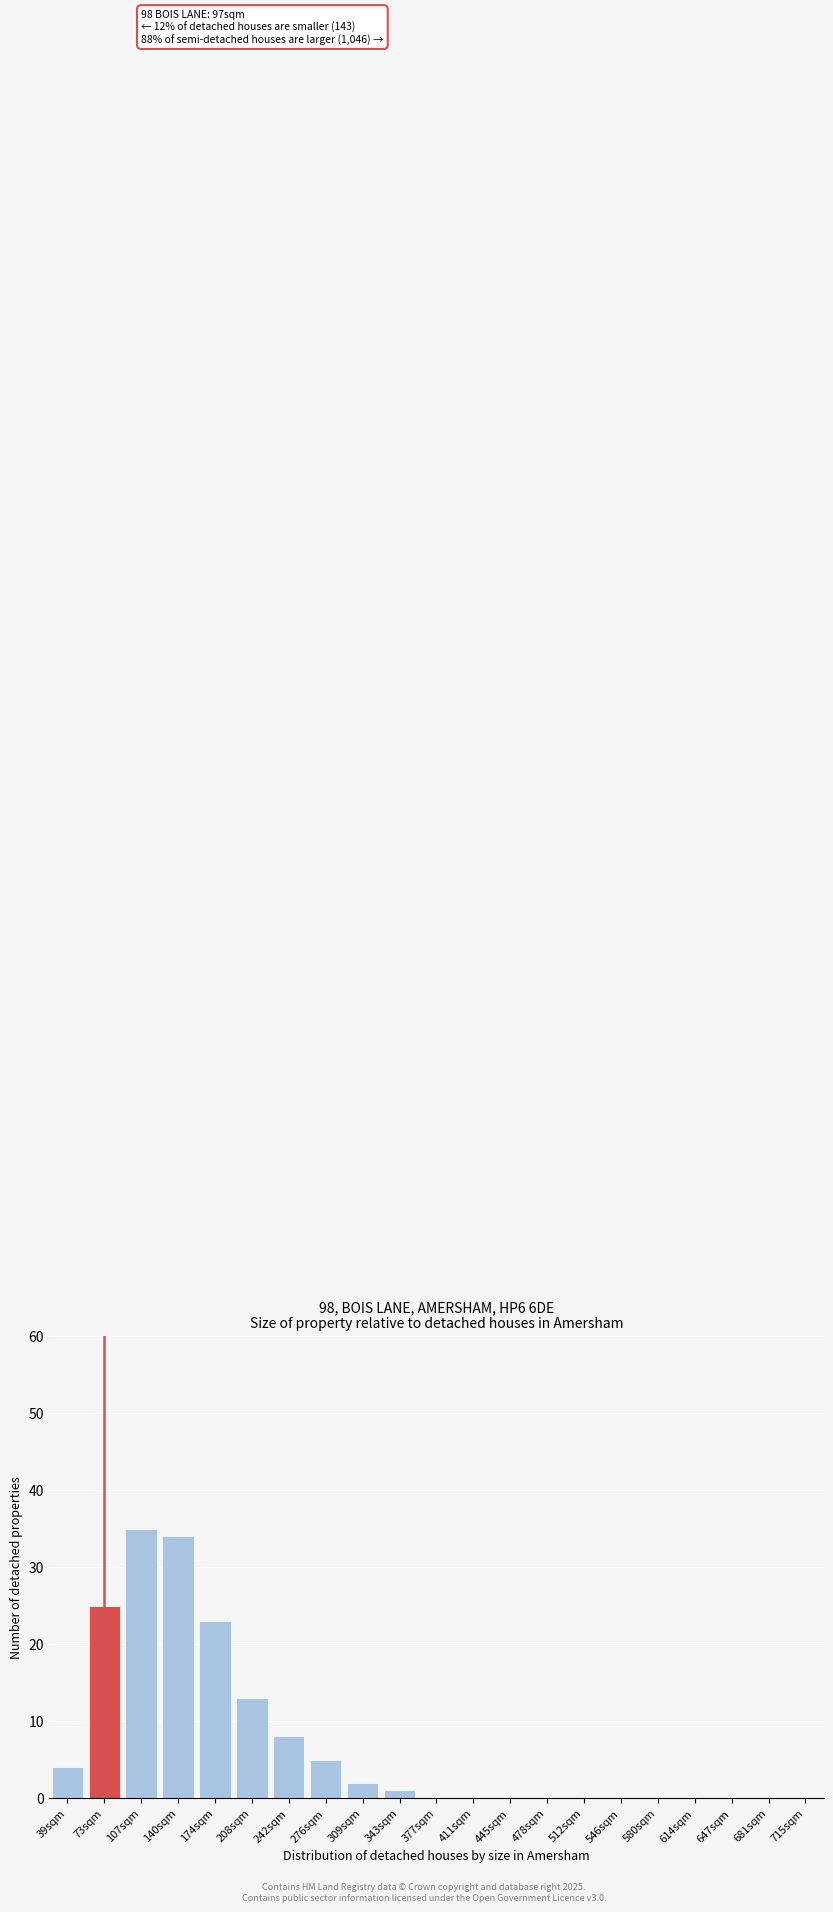

Reading right to left, transcribe all the data shown in this chart.

715sqm=0	681sqm=0	647sqm=0	614sqm=0	580sqm=0	546sqm=0	512sqm=0	478sqm=0	445sqm=0	411sqm=0	377sqm=0	343sqm=1	309sqm=2	276sqm=5	242sqm=8	208sqm=13	174sqm=23	140sqm=34	107sqm=35	73sqm=25	39sqm=4